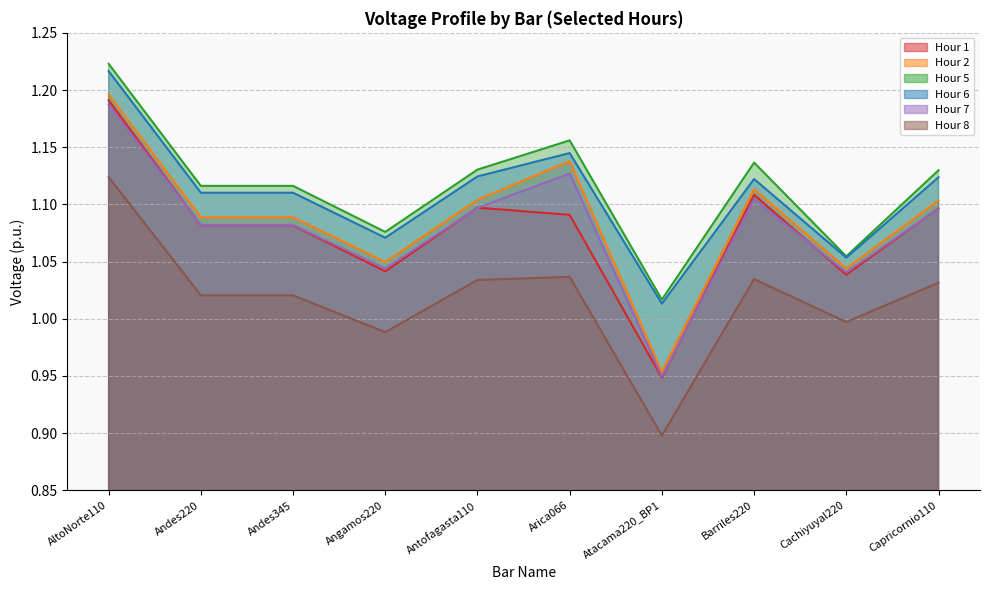

At how many categories does at least one series exceed 1?

10